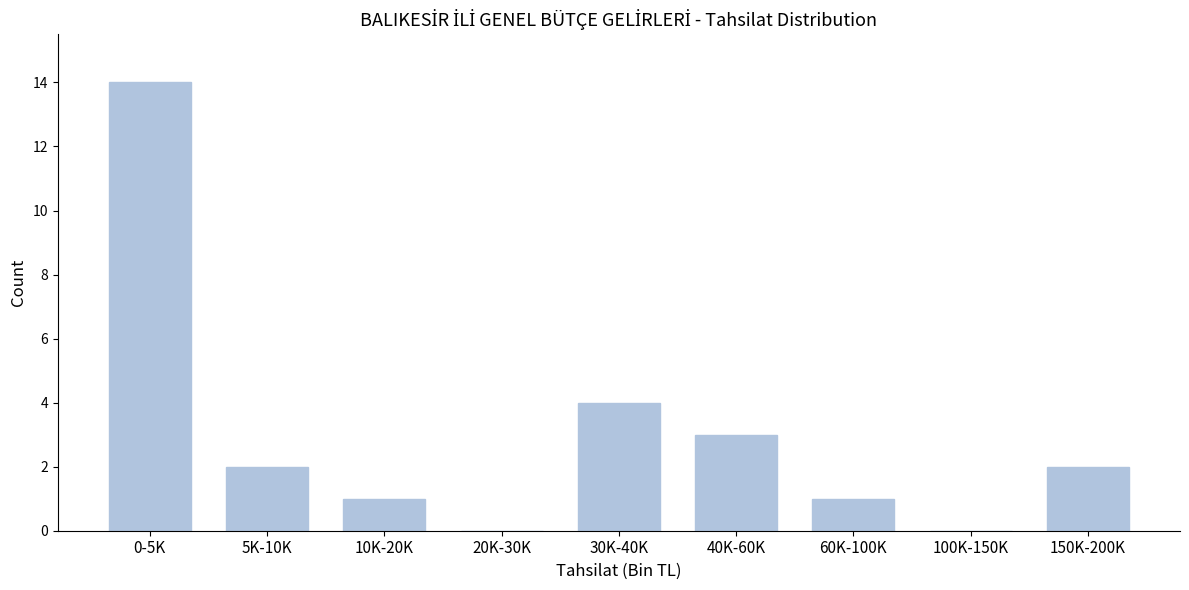

Reading left to right, extract all data points from this chart.

0-5K=14	5K-10K=2	10K-20K=1	20K-30K=0	30K-40K=4	40K-60K=3	60K-100K=1	100K-150K=0	150K-200K=2